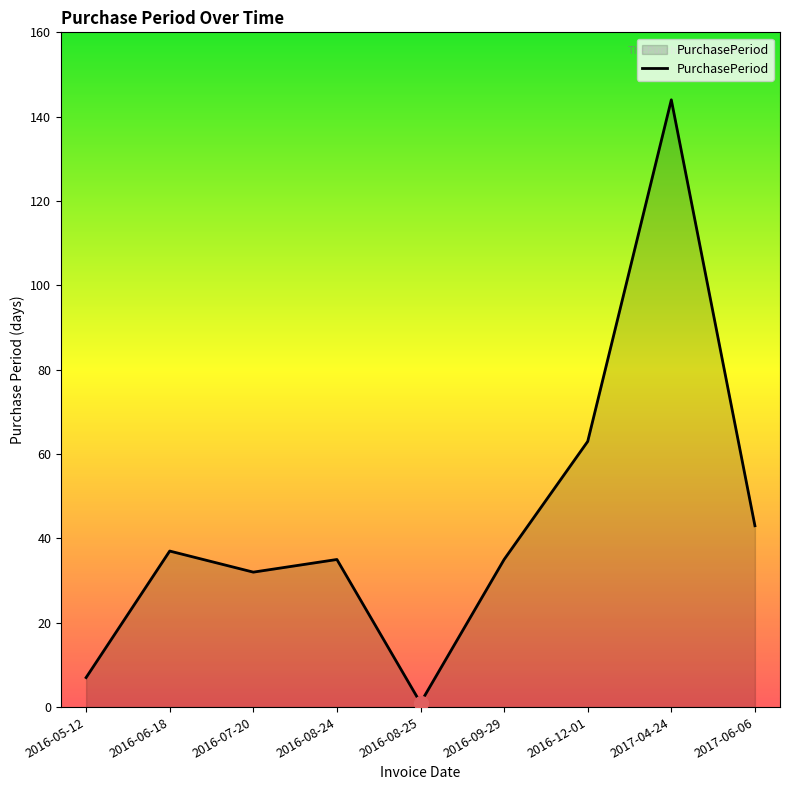

Where is the data nearest to the value 72?

2016-12-01